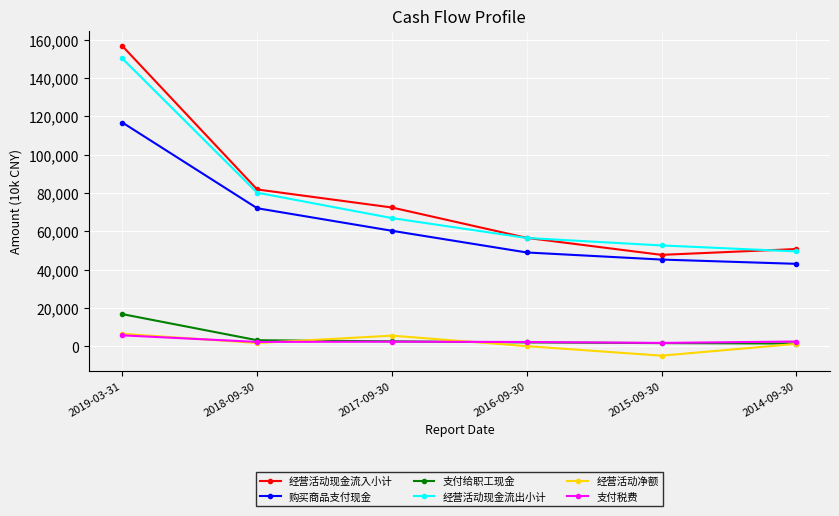

At which category is the sum across all series the highest?

2019-03-31